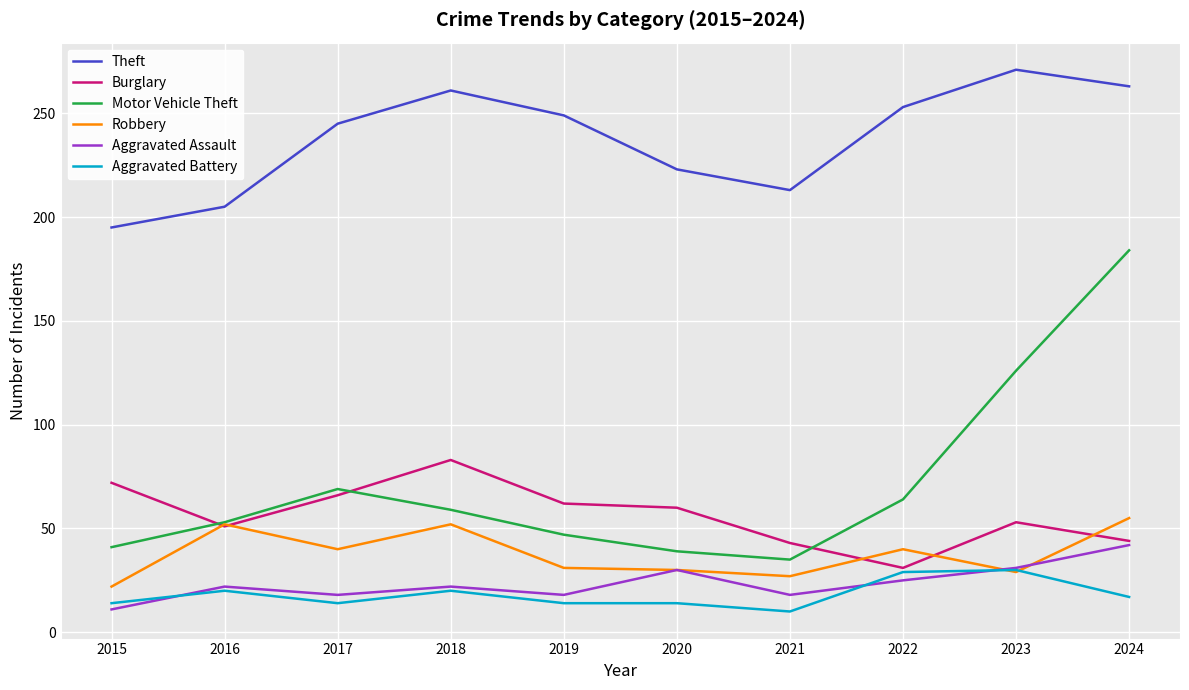

True or false: Aggravated Battery and Motor Vehicle Theft intersect in this chart.

False